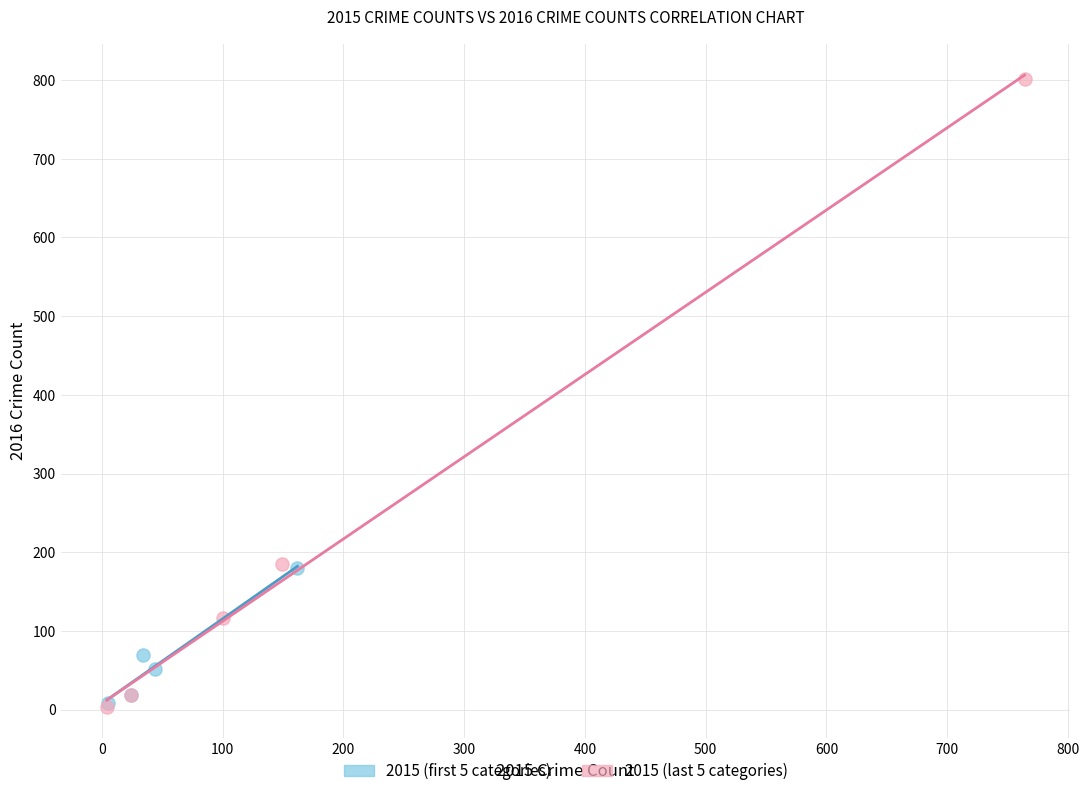

What are all the series names shown in the legend?

2015 (first 5 categories), 2015 (last 5 categories)